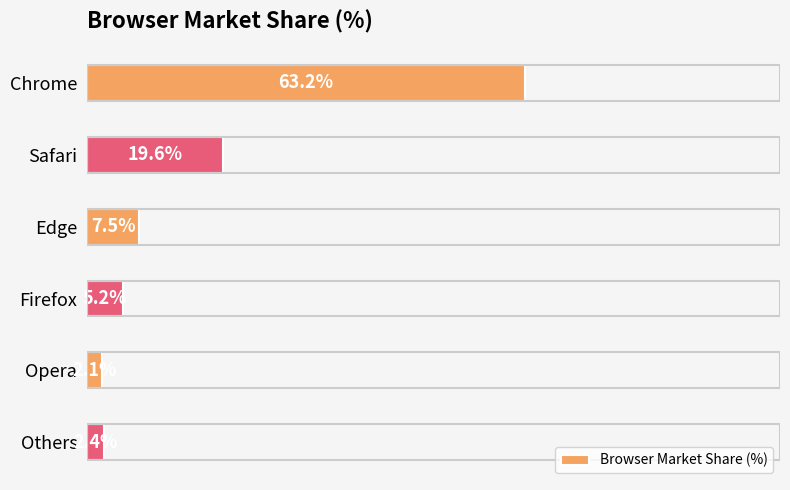

At which label is the value closest to 32?

Safari